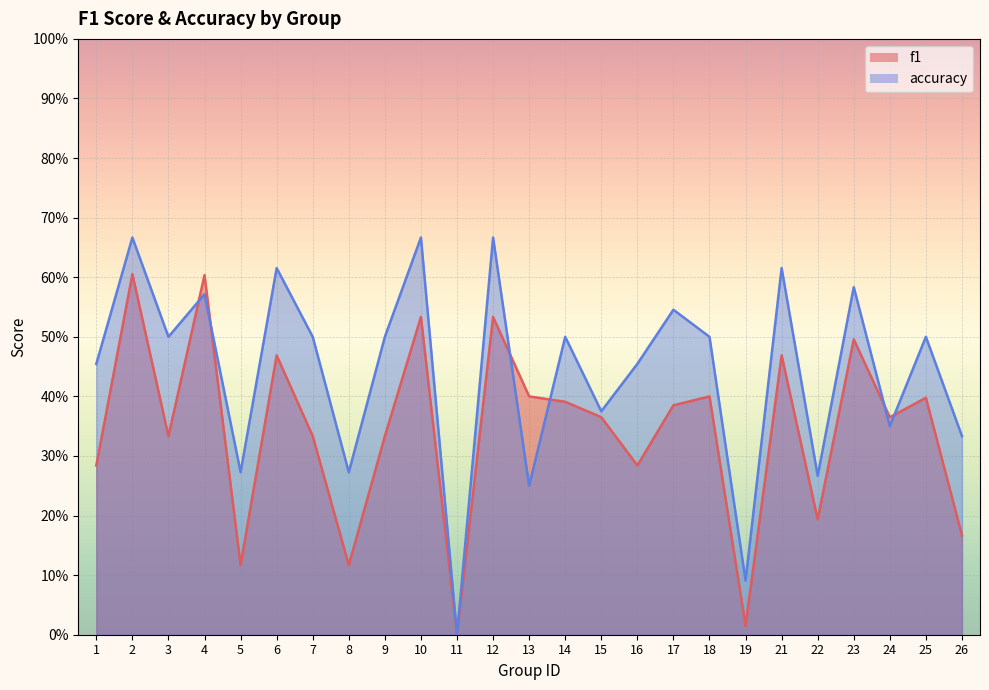

After their last crossing, which series has the higher values: f1 or accuracy?

accuracy